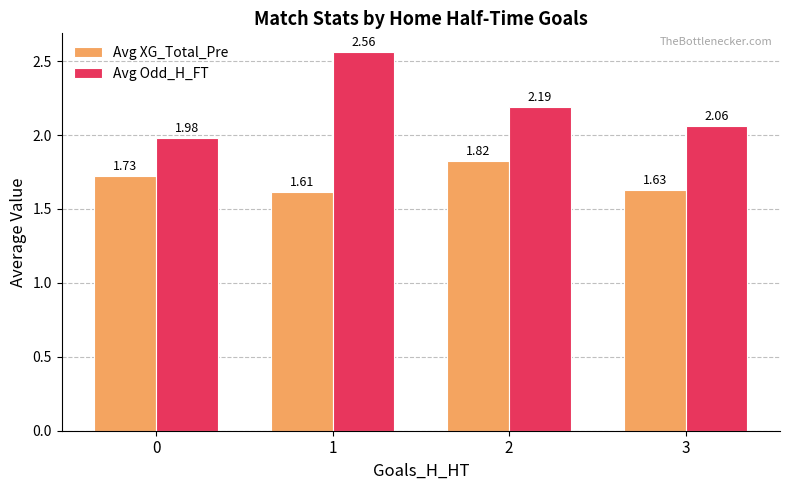

Is it true that Avg Odd_H_FT equals 3.4 at 2?

False